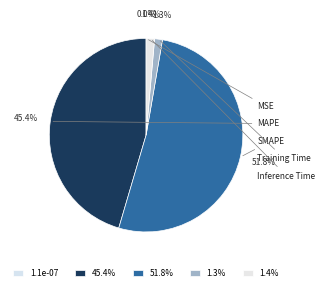

To the nearest percent, what is the difference between the SMAPE and MSE slice percentages?

52%